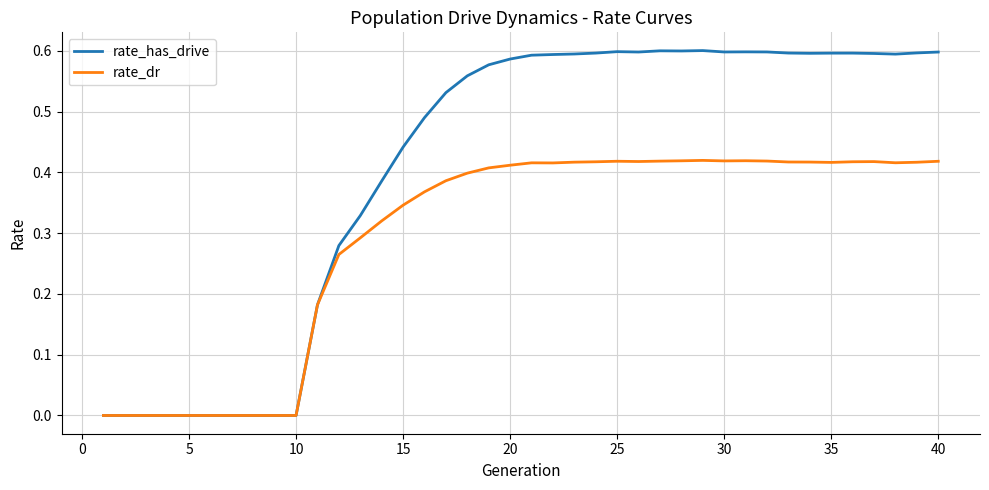

Which series has the widest spread of values?

rate_has_drive